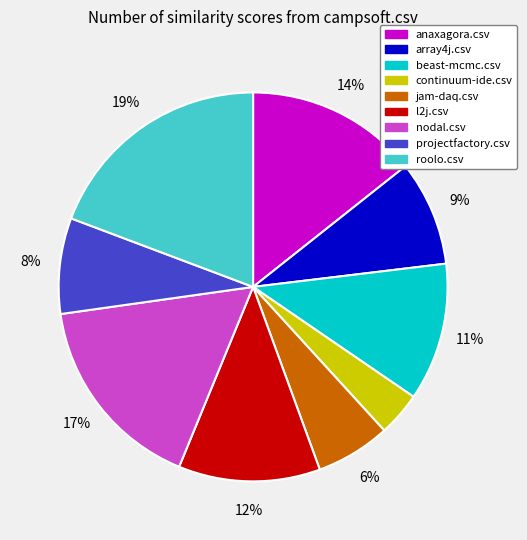

How many slices are in this pie chart?

9